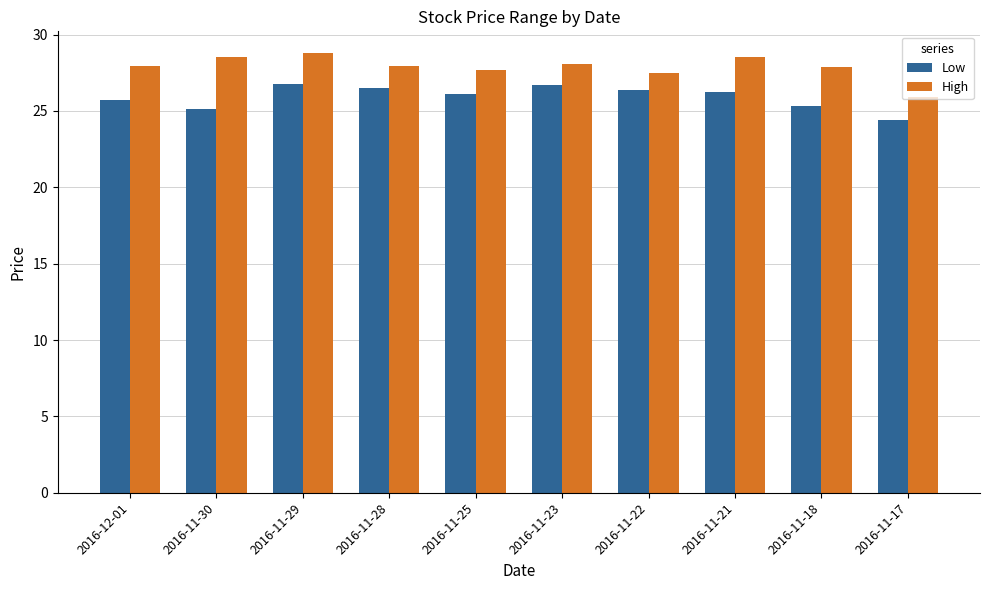

Count the number of data series in this chart.

2